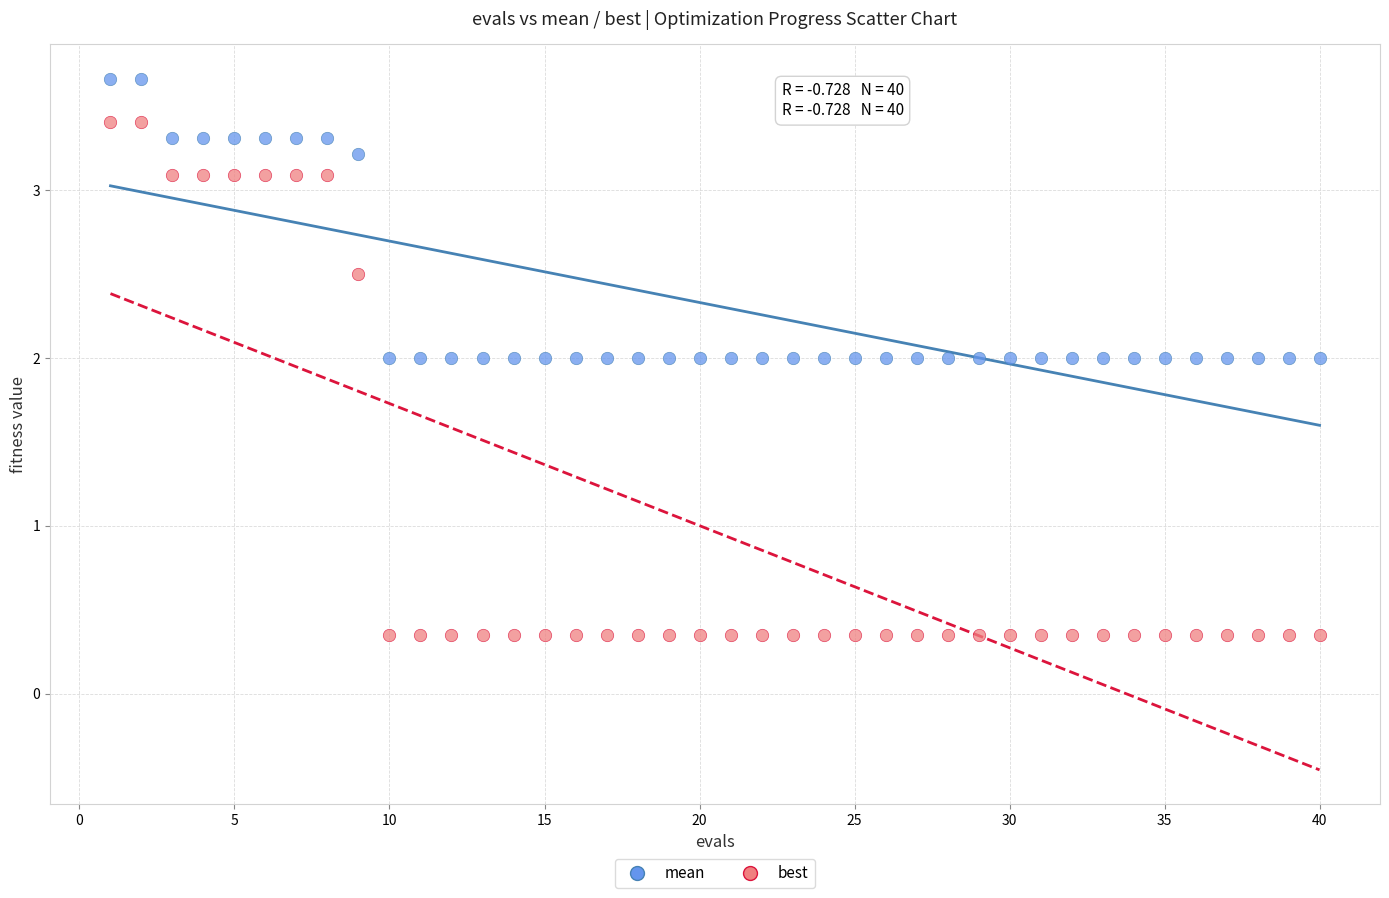

Which series contains the highest Y value?

mean